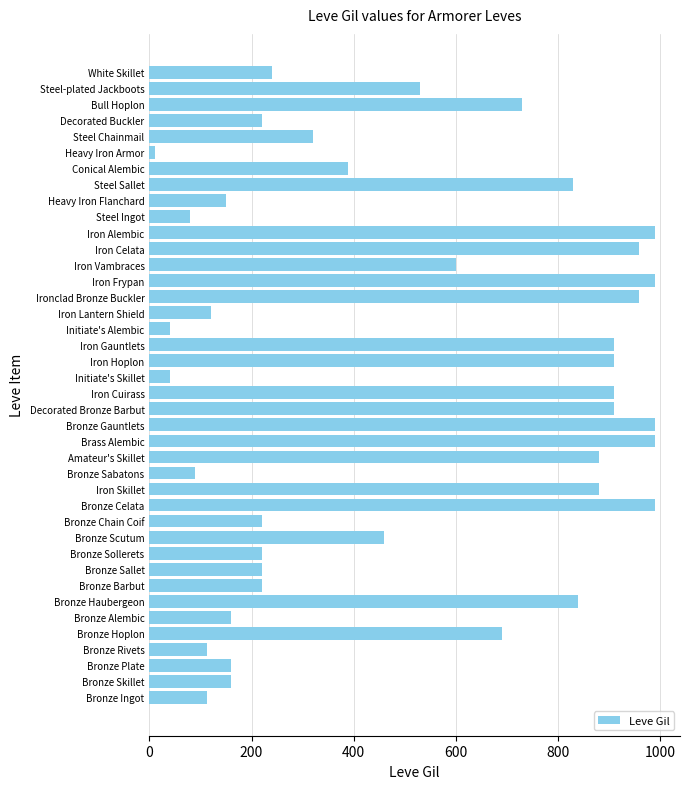

Read the value at Iron Vambraces.

600